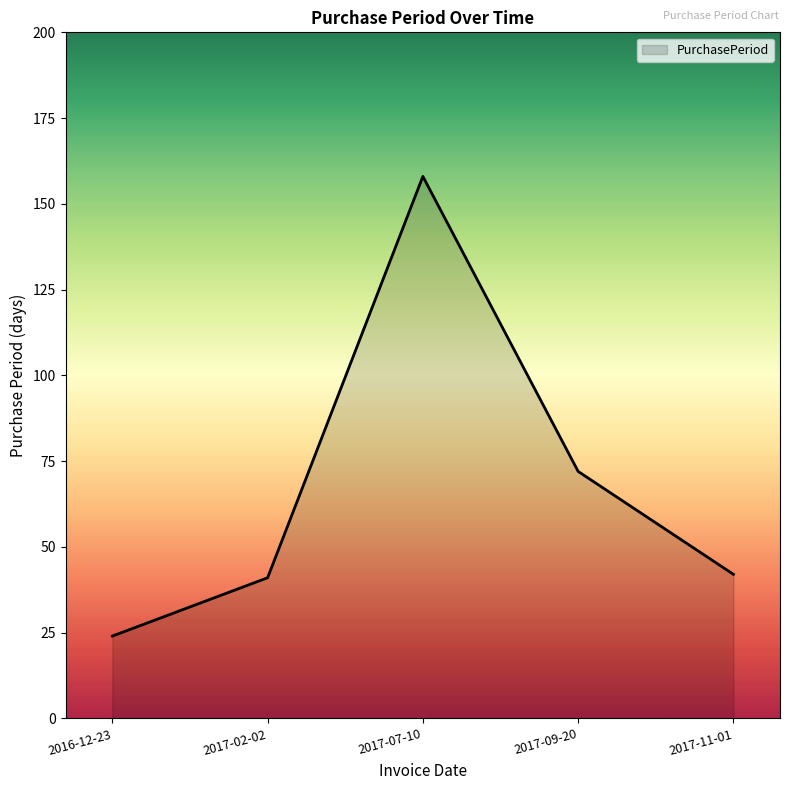

Where is the first local maximum?

2017-07-10